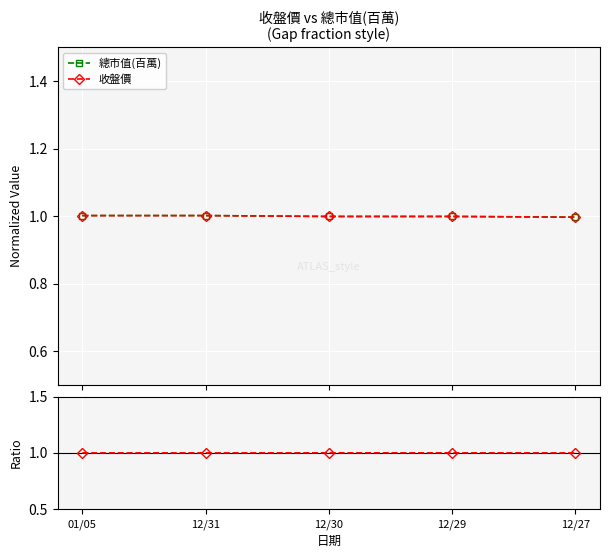

Rank the series at 12/29 from lowest to highest value.

總市值(百萬), 收盤價, 收盤價 / 總市值 ratio